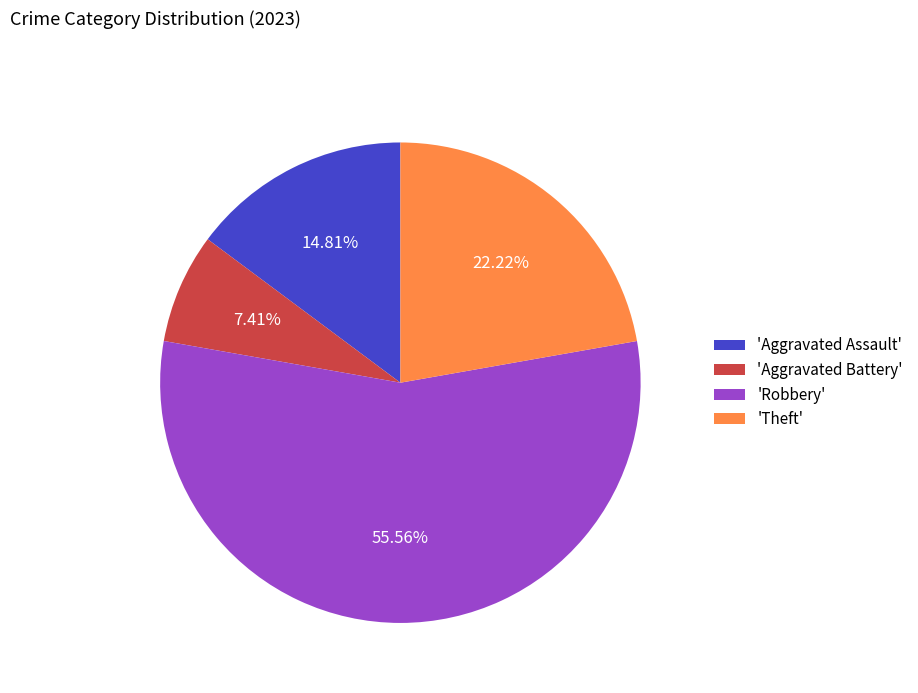

Which slice is the largest?

'Robbery'